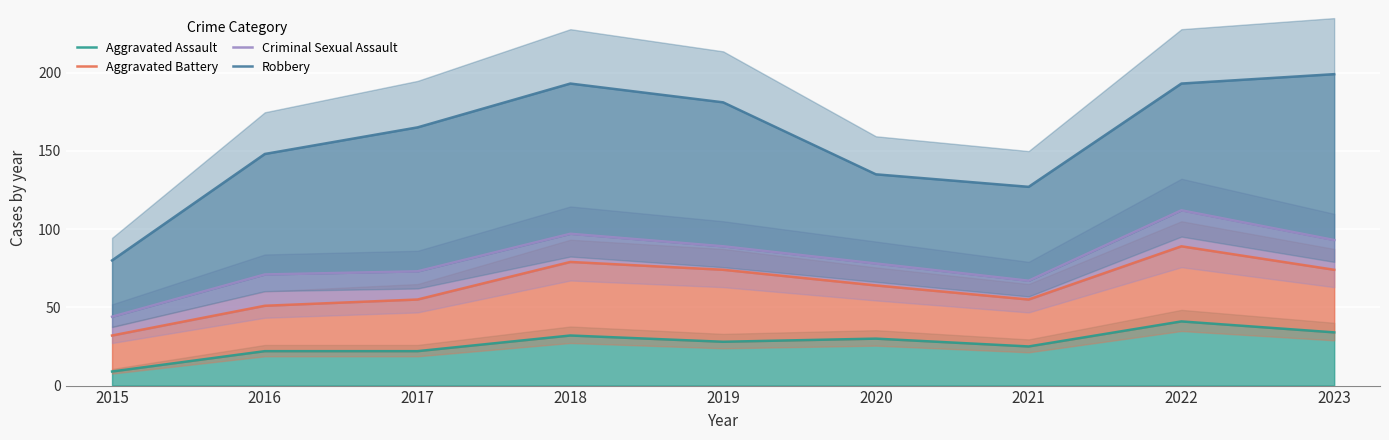

Is it true that Criminal Sexual Assault equals 44 at 2015?

True